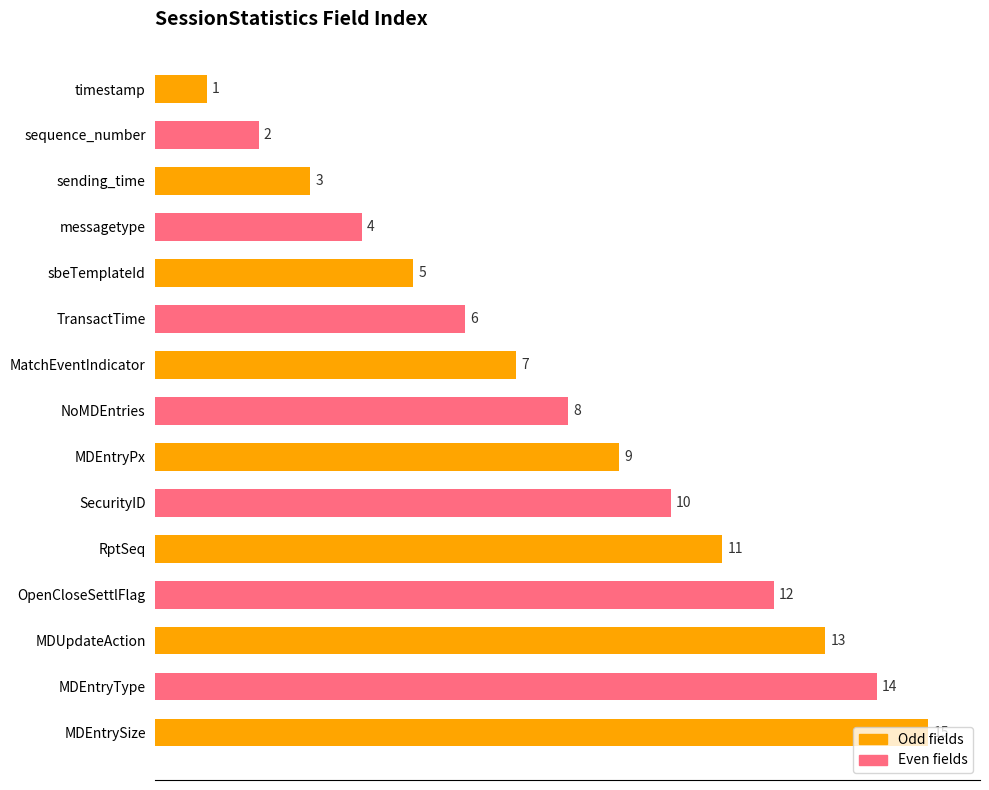

What is the approximate value at MDUpdateAction, to the nearest 5?

15